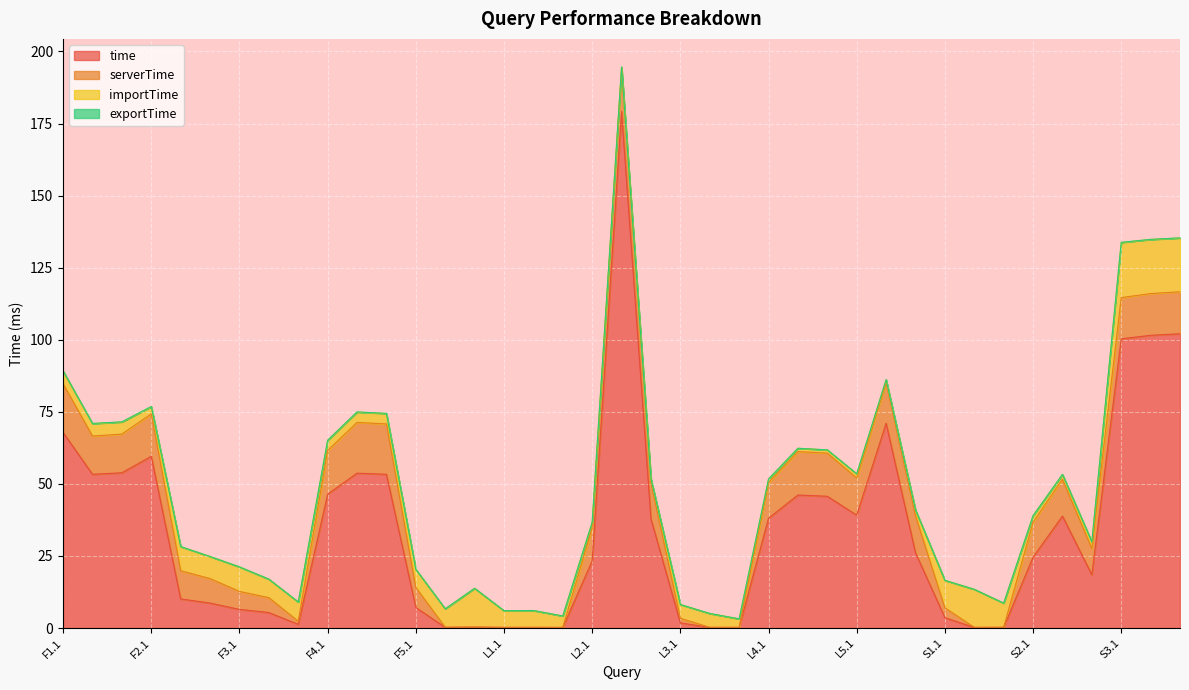

Is it true that time equals 24.6 at S2.1?

True